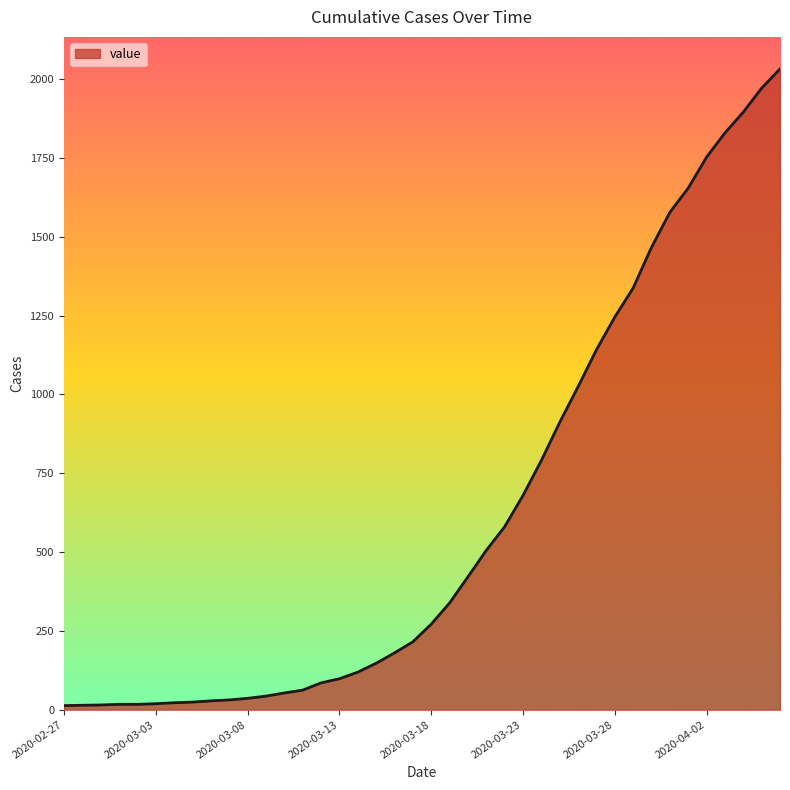

What is the greatest value displayed?

2032